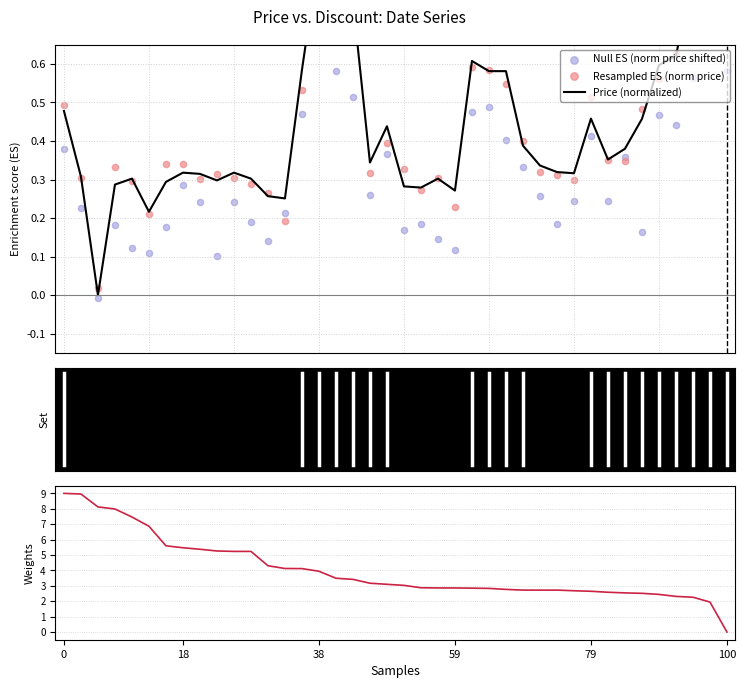

At how many categories does at least one series exceed 7?

5